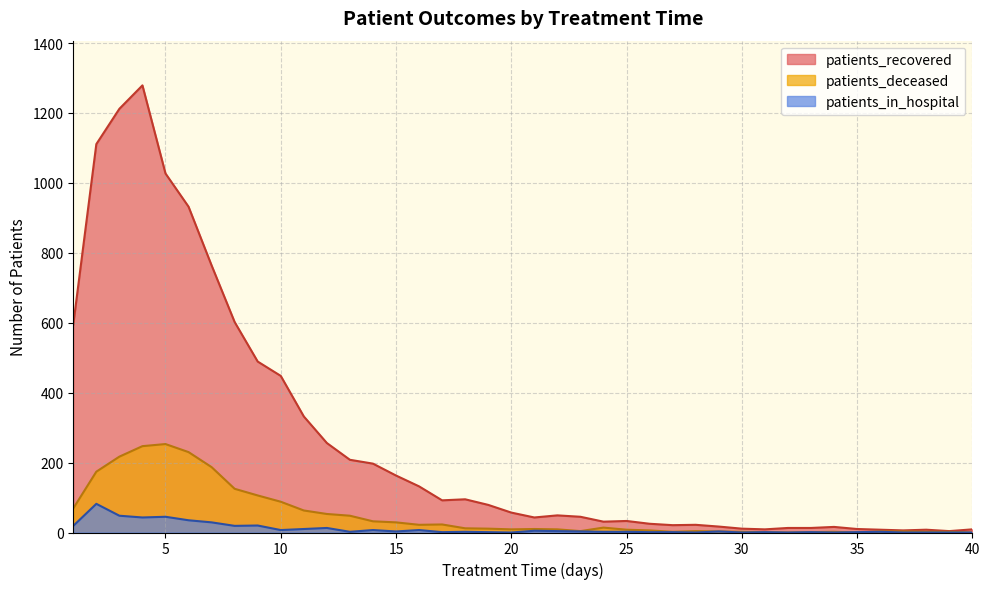

Is it true that patients_in_hospital equals 2 at 36?

True